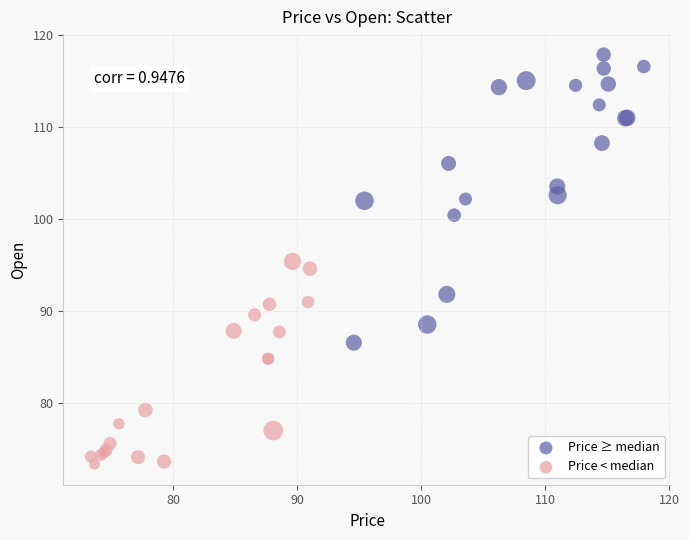

Which series contains the highest Y value?

Price ≥ median